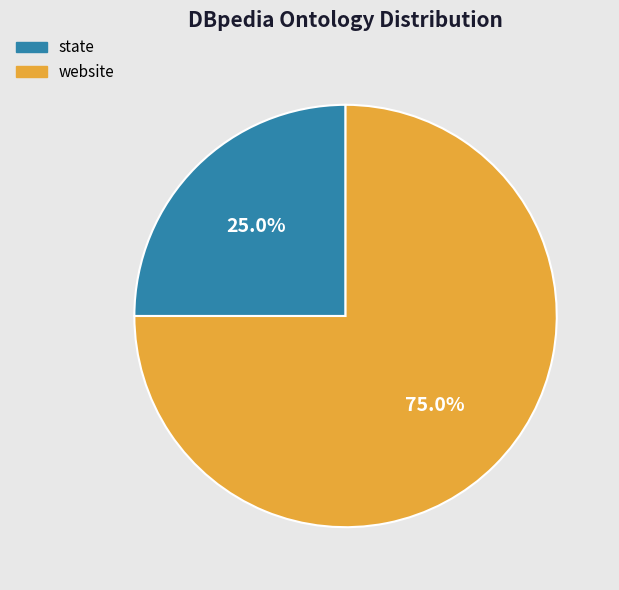

Is there a majority slice in this chart?

Yes